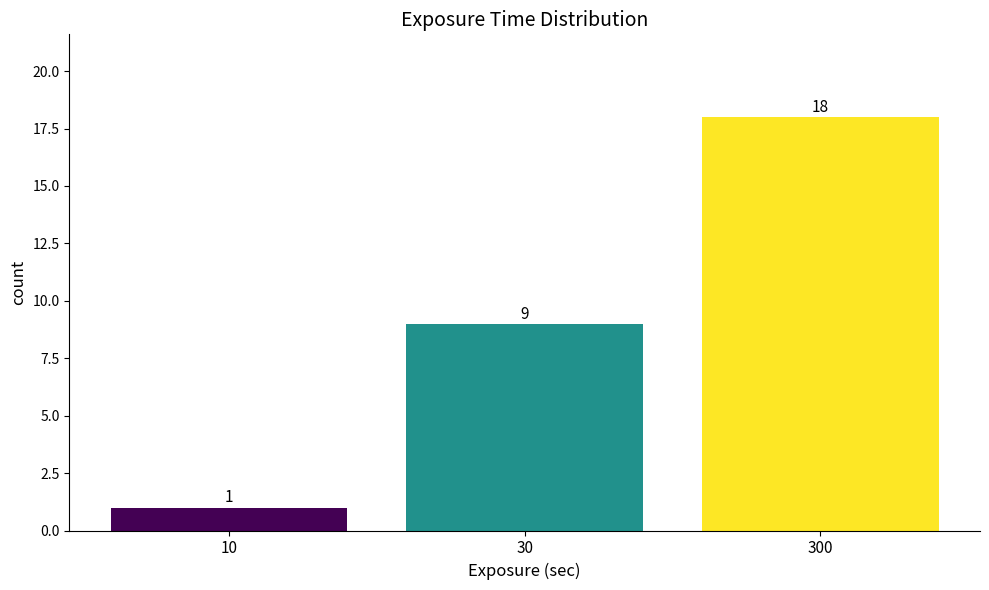

Reading left to right, what are all the values shown in this chart?

1	9	18